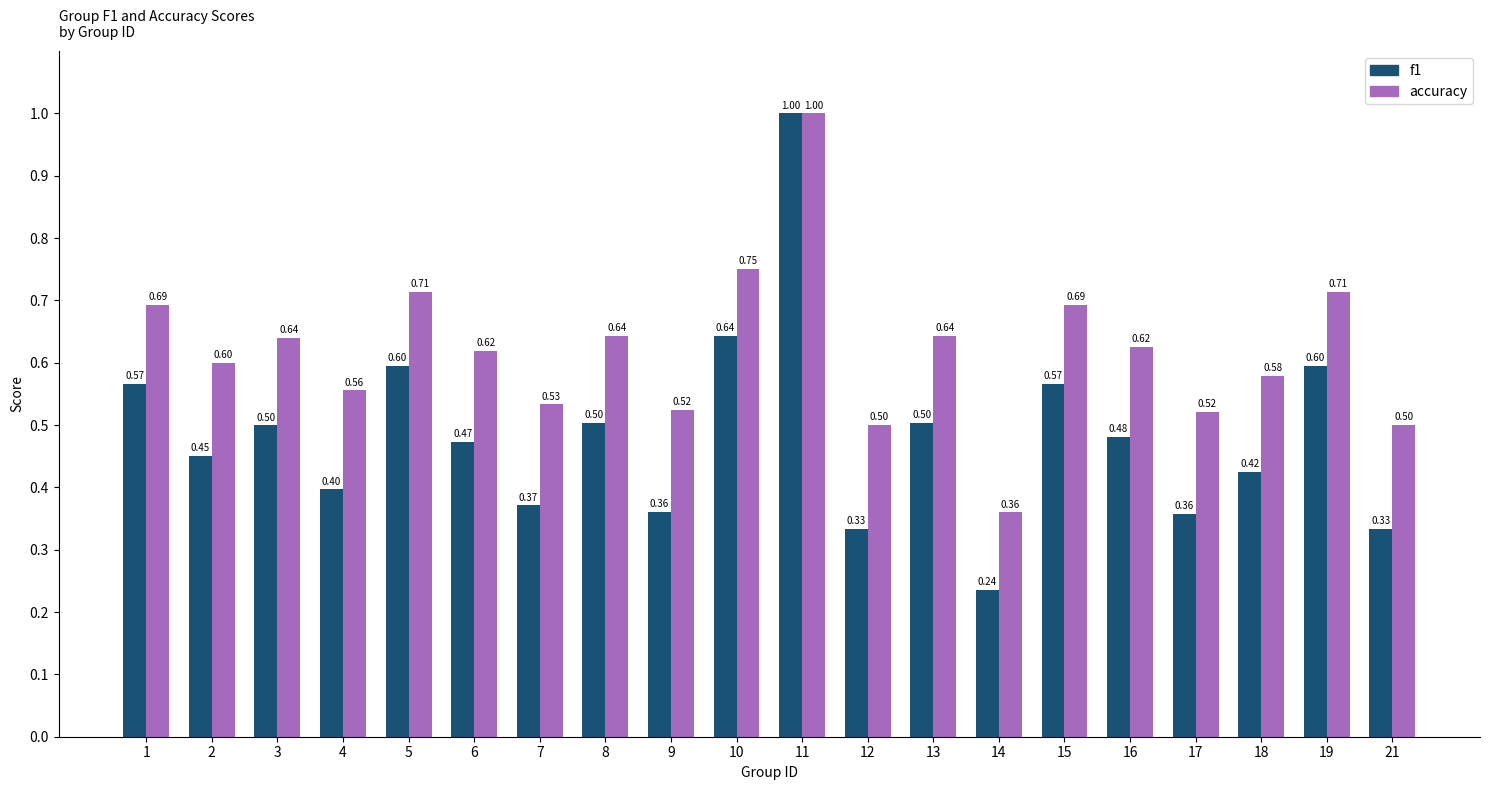

At 17, list the series in order from largest to smallest.

accuracy, f1